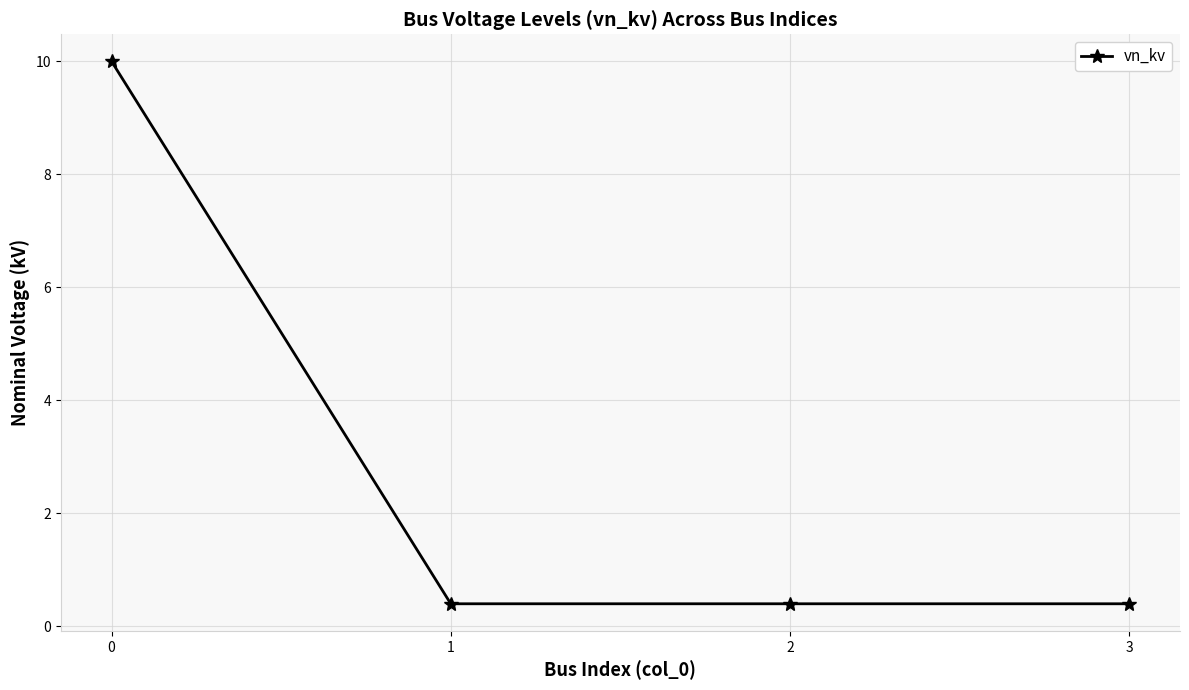

What is the change in value from 0 to 3?

-9.6